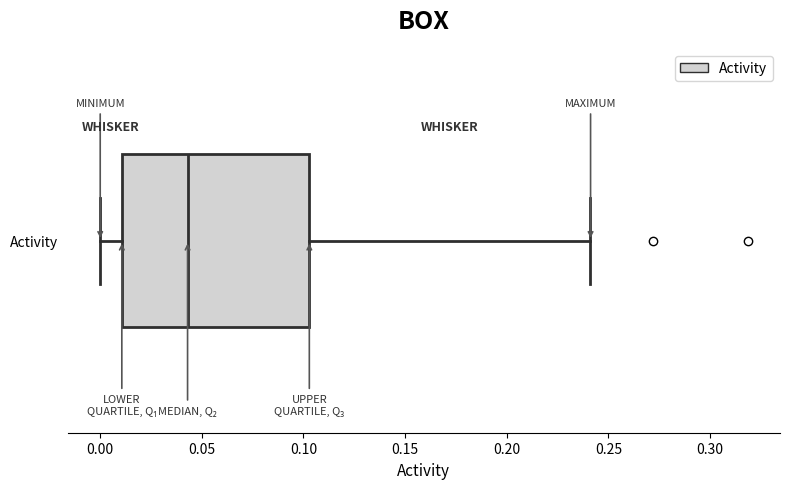

Transcribe this box plot: give where the median line is, the range the box spans, and where the two whiskers end, as read against the x-axis. The values are not printed on the chart, so give them approximately, as read against the axis.

median 0.045, box 0.010 to 0.105, whiskers 0.000 to 0.240